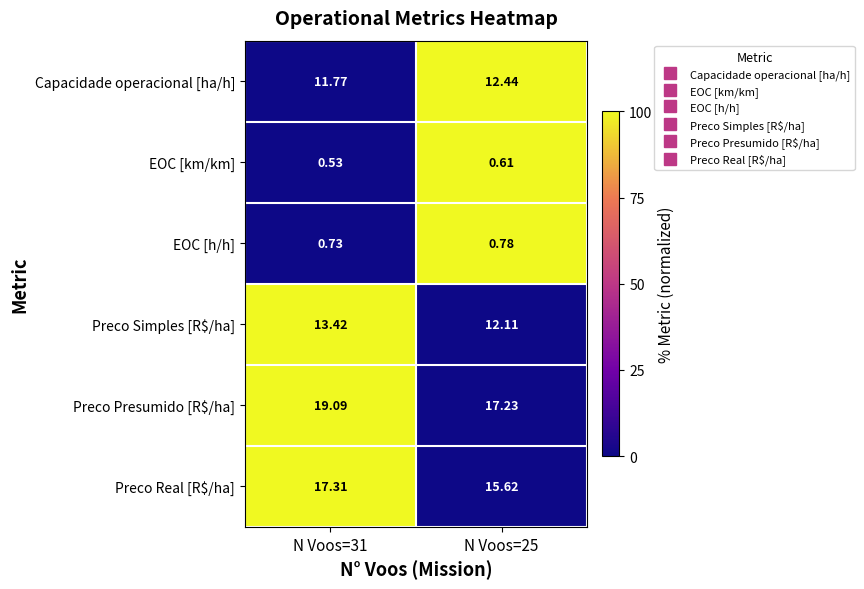

Is the value of EOC [km/km] at N Voos=31 greater than the value of Preco Presumido [R$/ha] at N Voos=25?

No